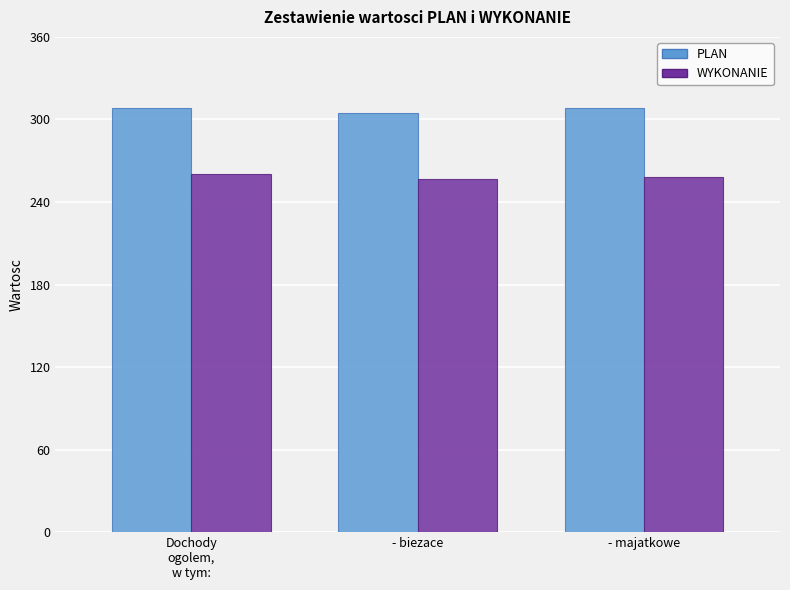

What is the approximate value of WYKONANIE at - majatkowe?

258.0